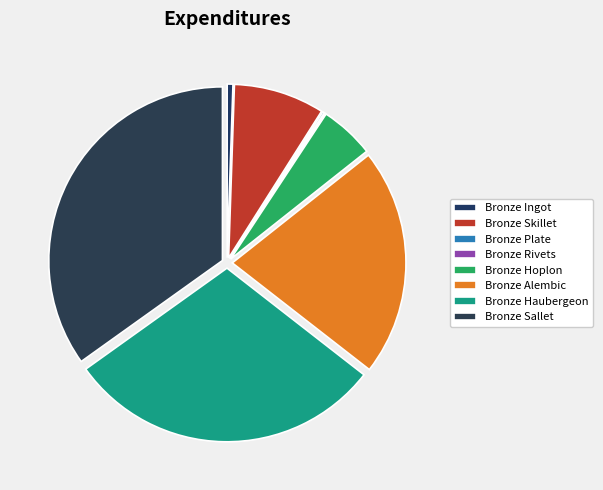

What percentage is the Bronze Skillet slice, to the nearest percent?

8%